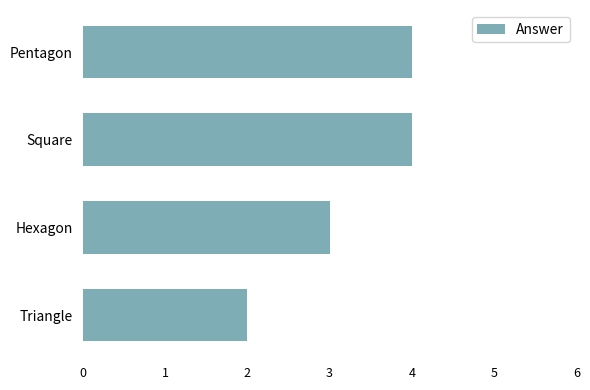

How many values are below 4?

2